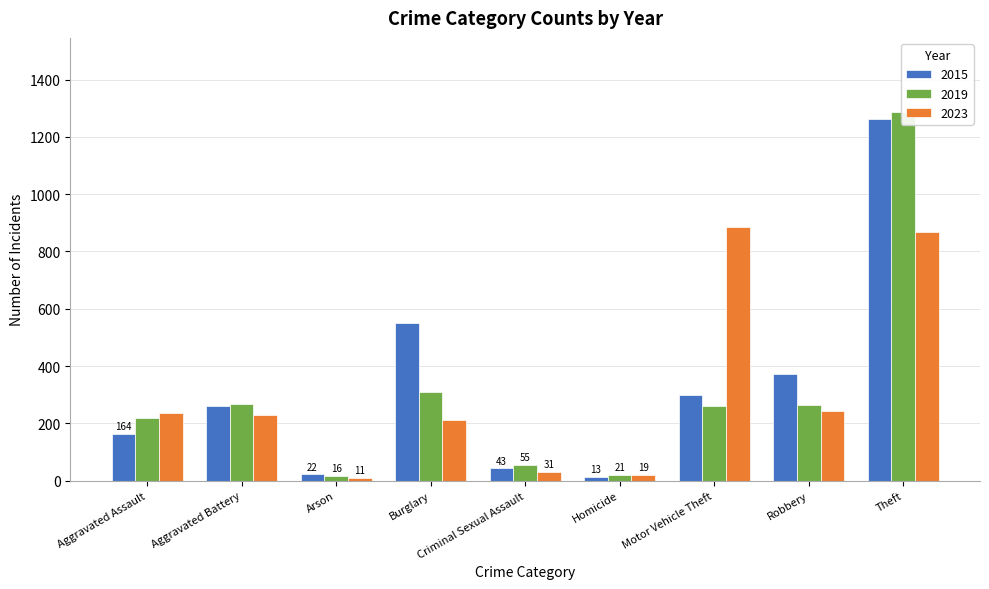

What is the sum of the 2019 values at Homicide and Theft?

1309